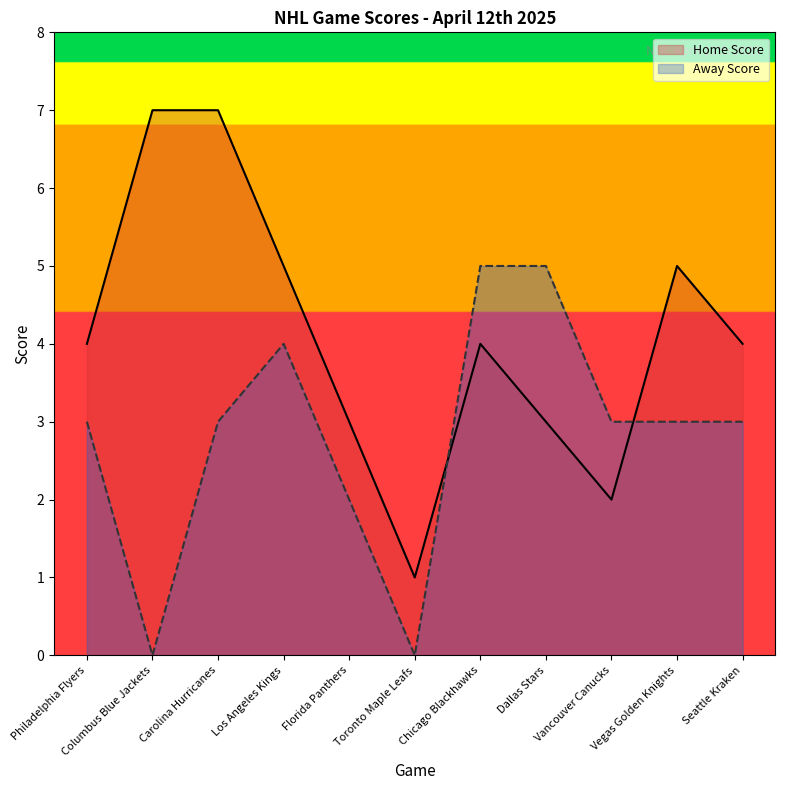

What is the difference between the Home Score values at Carolina Hurricanes and Toronto Maple Leafs?

6